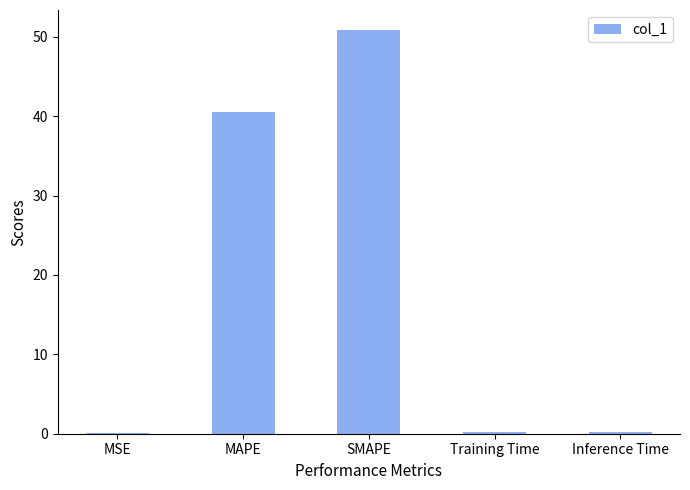

Which has a higher value, Training Time or SMAPE?

SMAPE